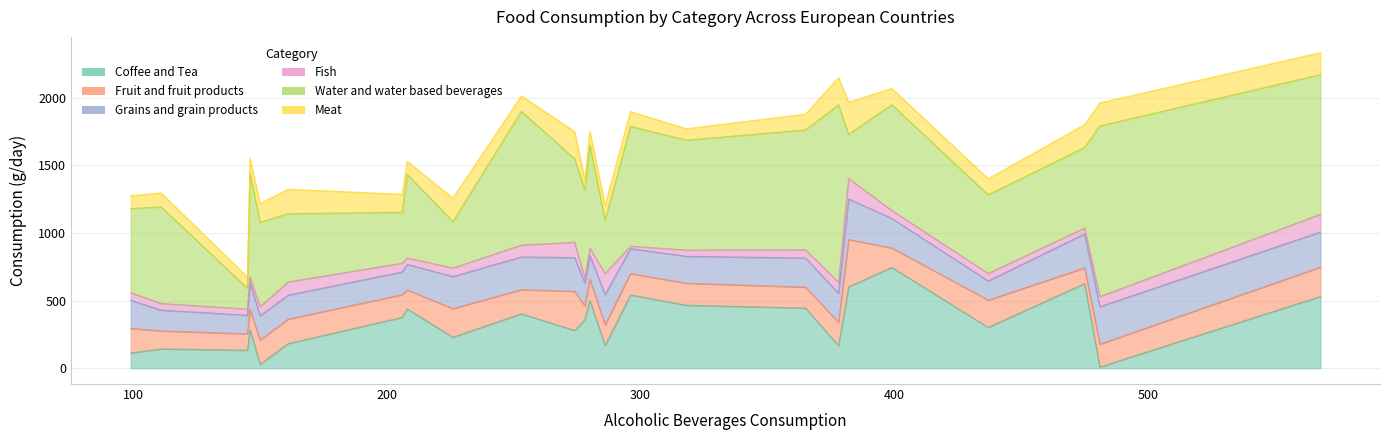

How many intersections are there between Water and water based beverages and Fruit and fruit products?

2